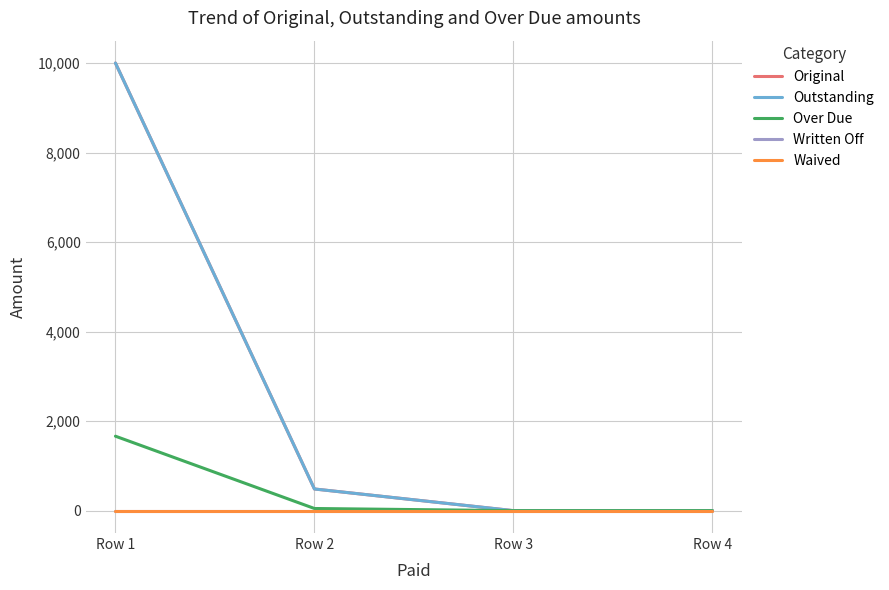

Does the chart have visible grid lines?

Yes